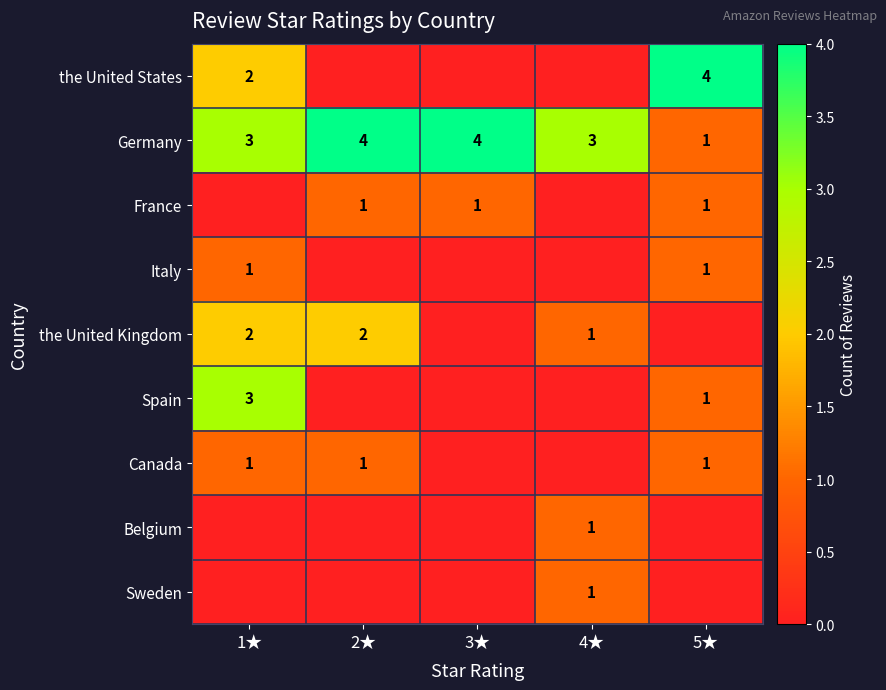

Is it true that Spain equals 2 at 5★?

False